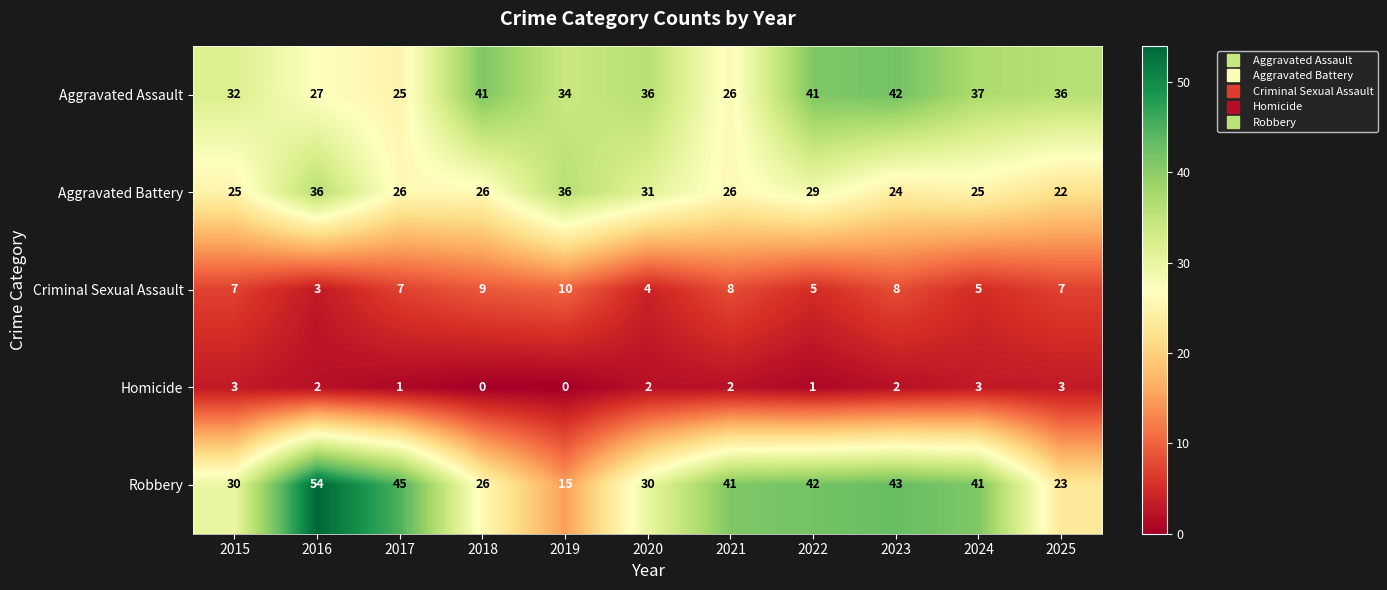

Is the value of Homicide at 2016 greater than the value of Criminal Sexual Assault at 2016?

No